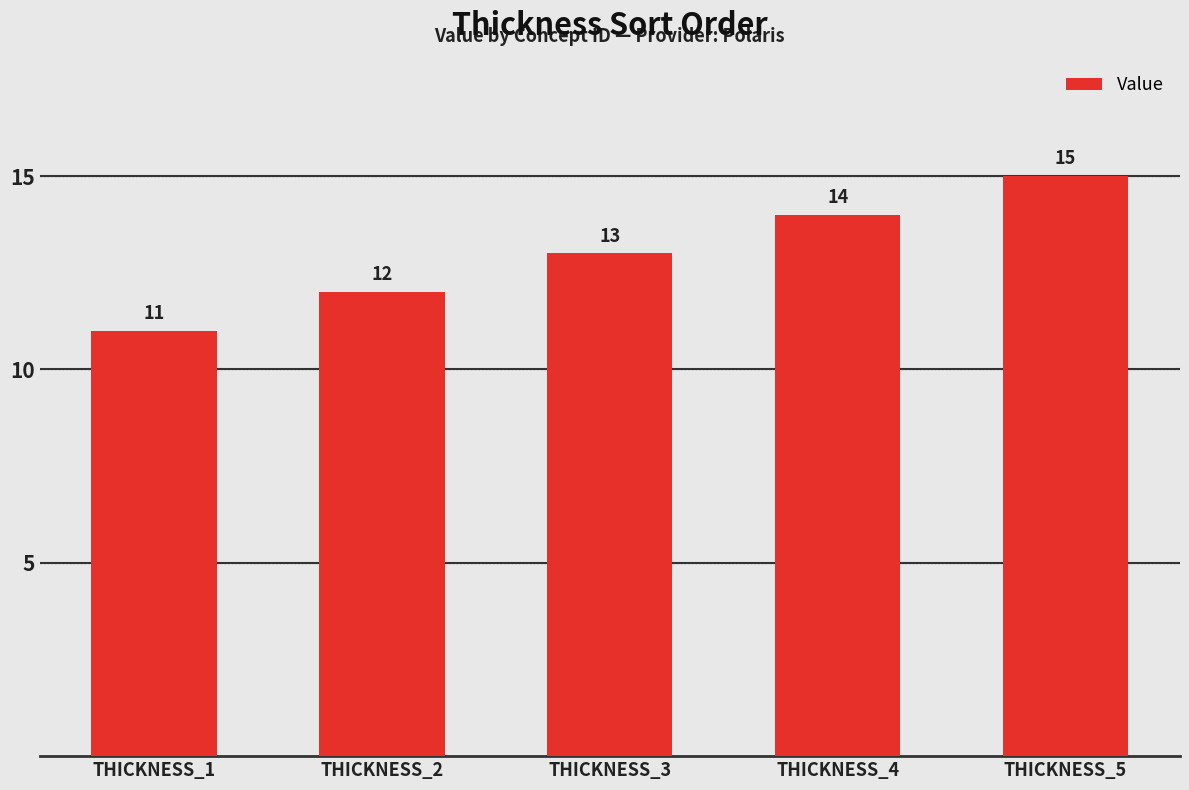

What is the sum of all values?

65